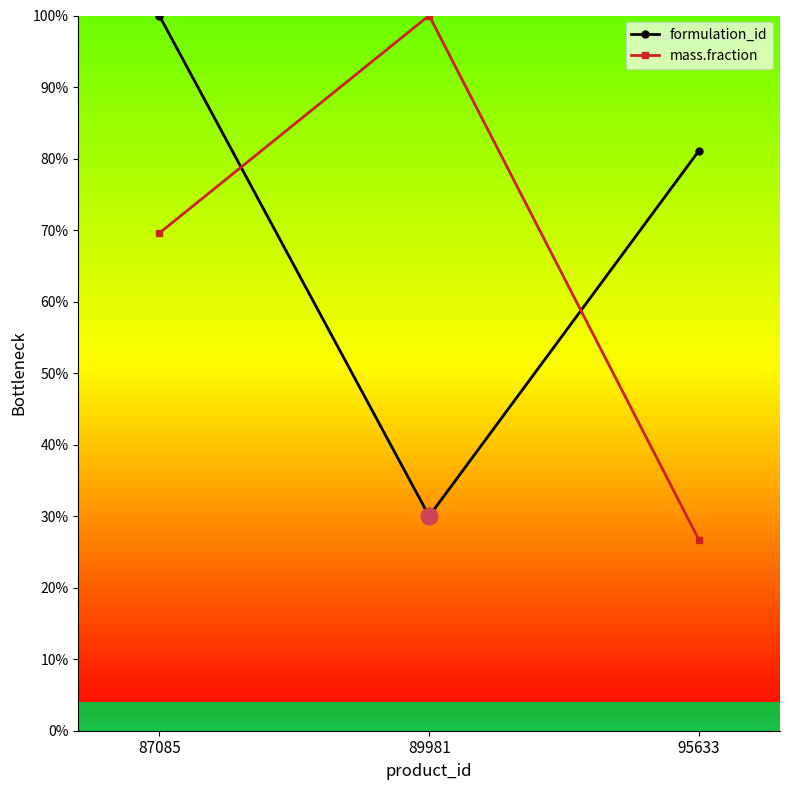

At which category is the sum across all series the highest?

87085